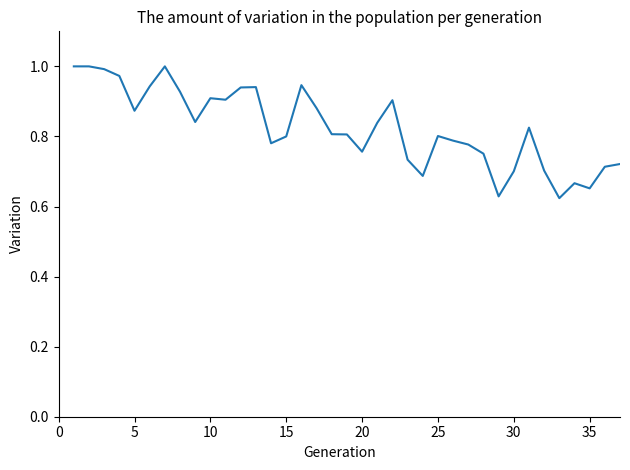

What is the difference between the maximum and minimum values?

0.4